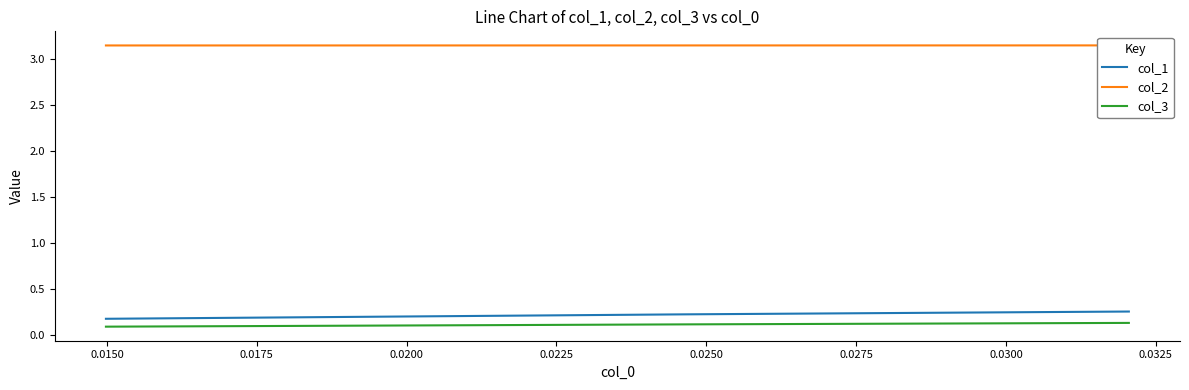

Which series has the largest range (max minus min)?

col_1